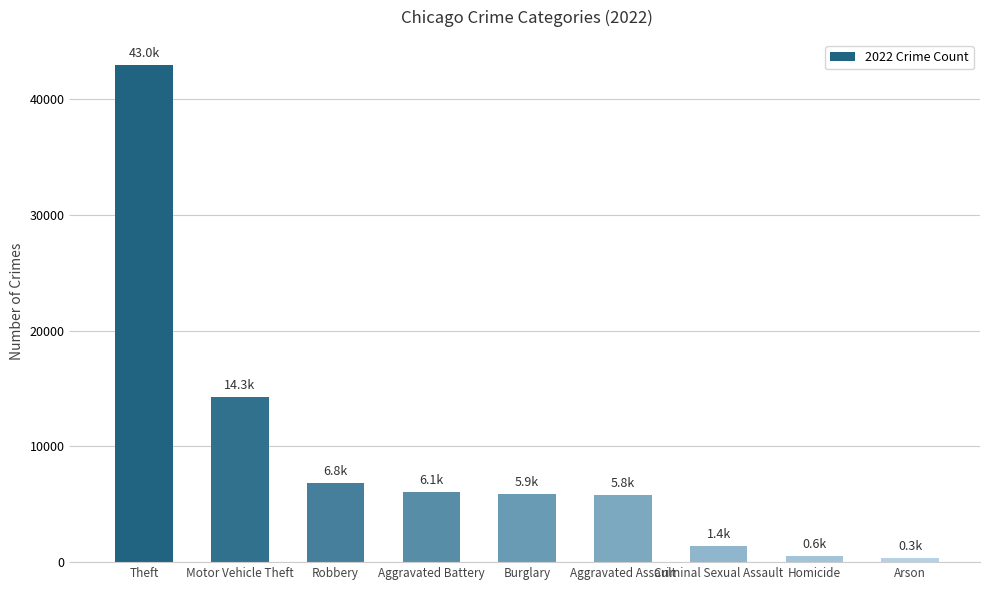

Is it true that the value at Robbery is 10375?

False